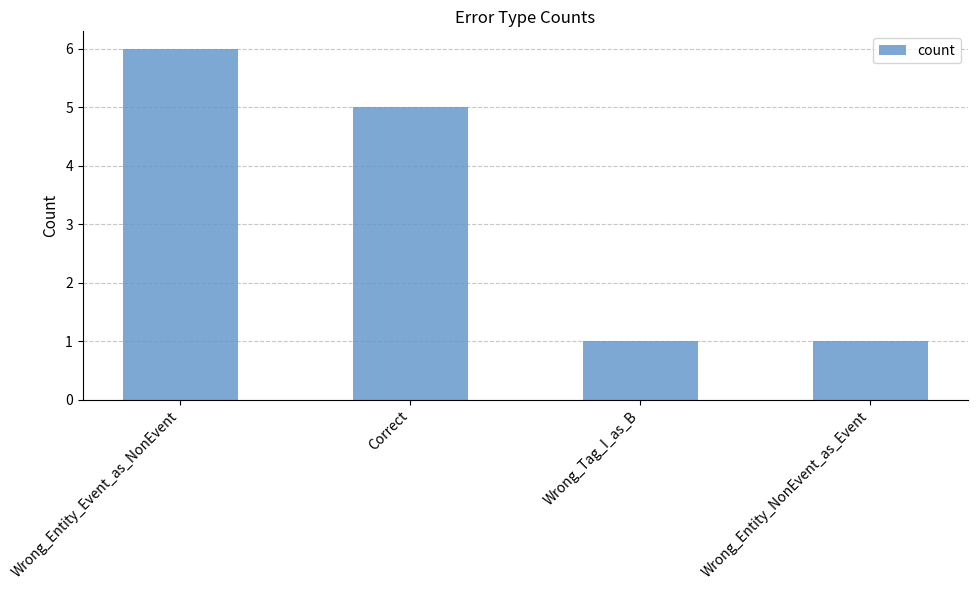

What is the value of the 4th bar from the left?

1